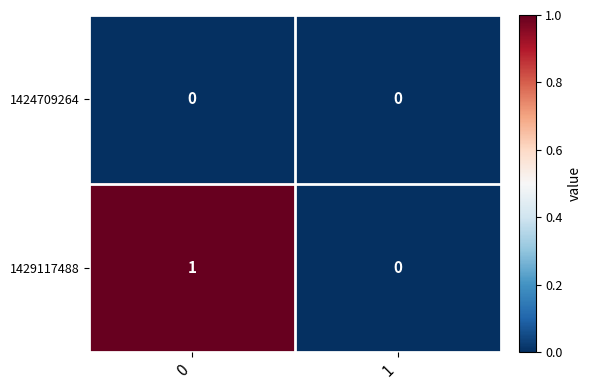

Reading left to right, transcribe all the data shown in this chart.

1424709264: 0=0	1=0
1429117488: 0=1	1=0